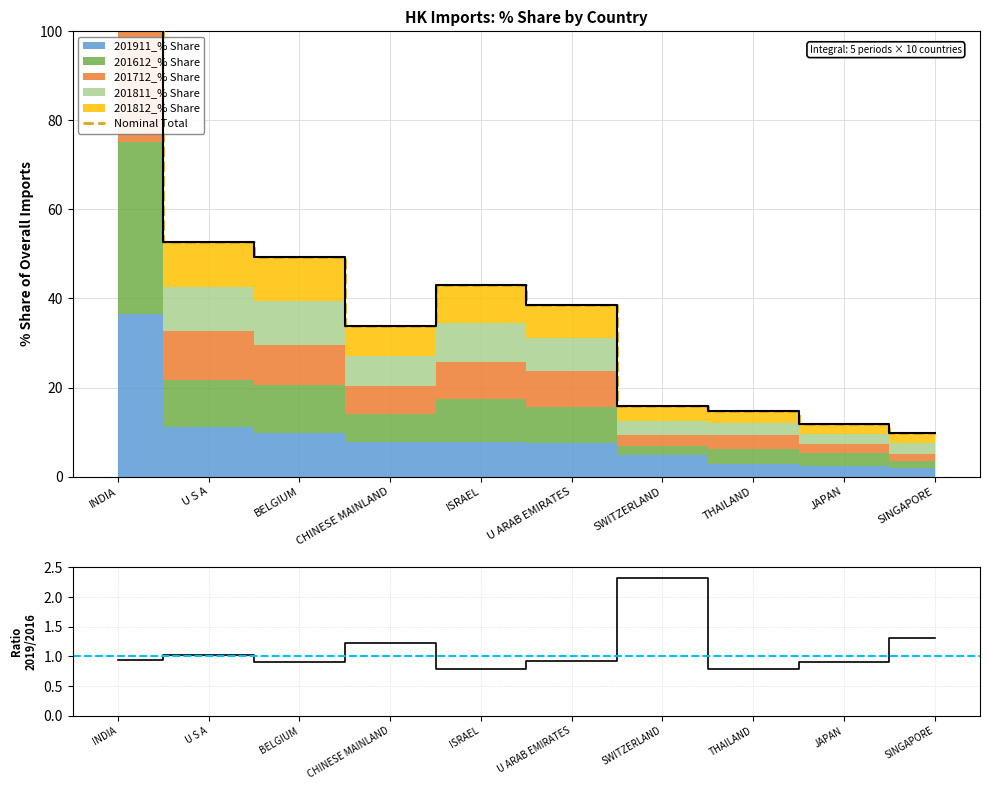

The value of 2019/2016 at SWITZERLAND is 1.0. True or false?

False